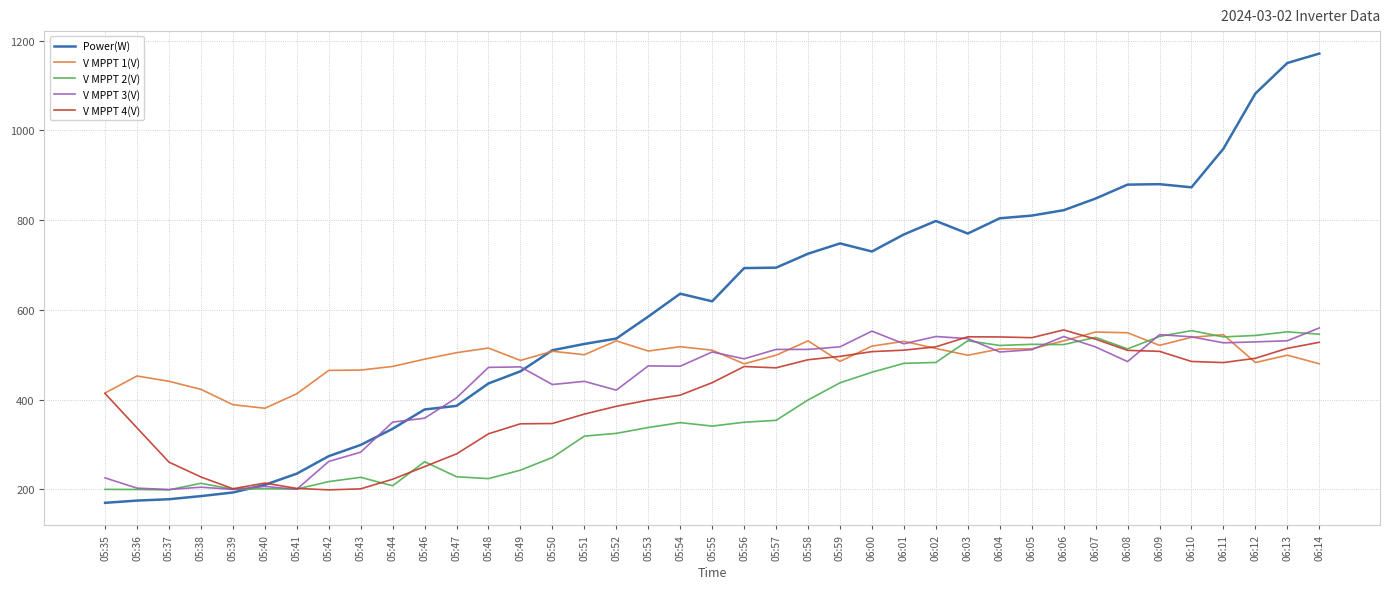

What is the difference between the V MPPT 4(V) values at 05:36 and 06:12?

155.1